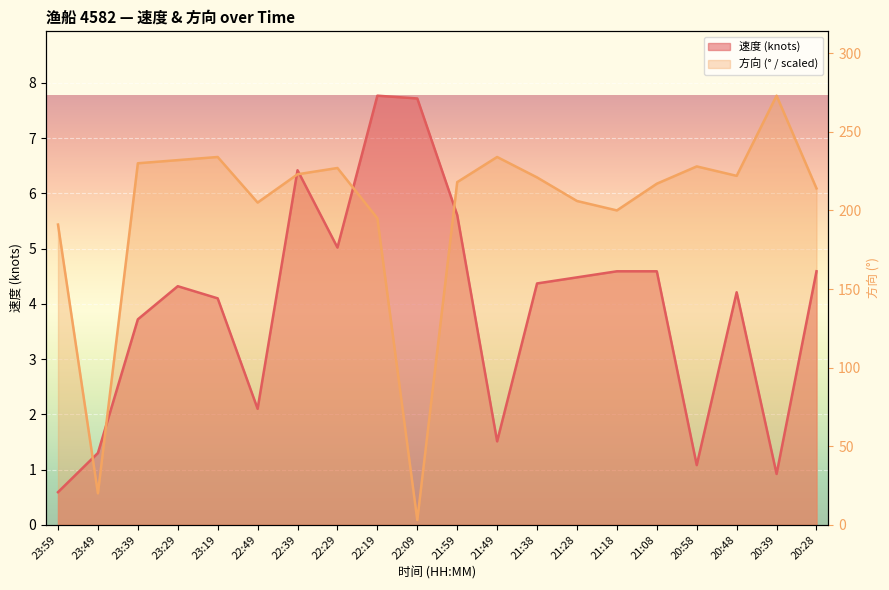

What is the greatest value displayed?

273